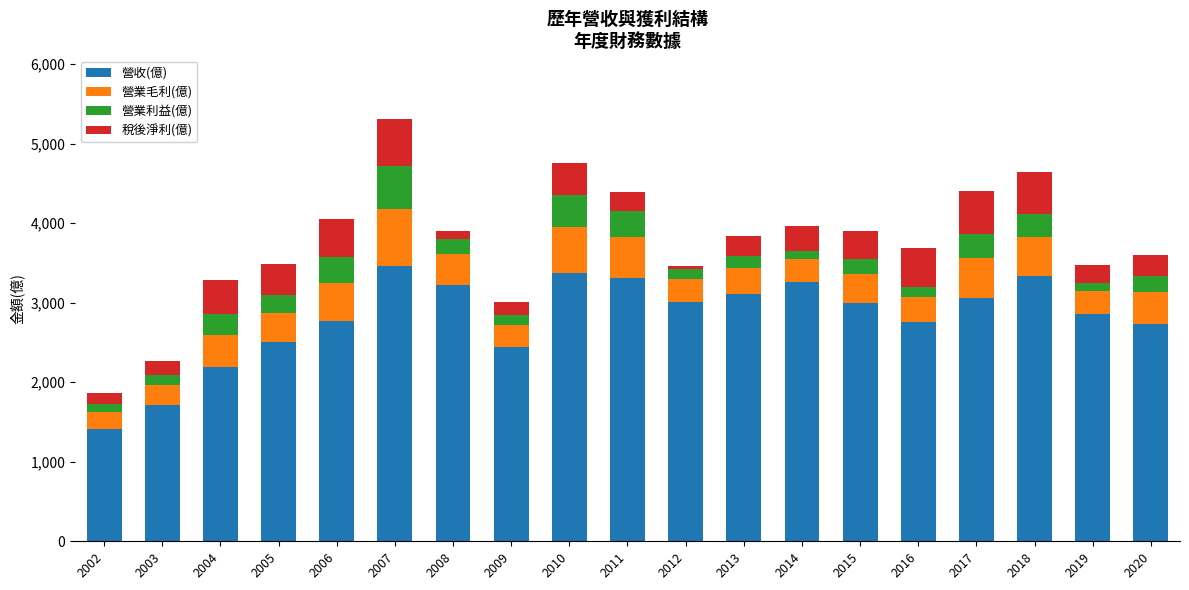

At which label does 營收(億) reach its minimum?

2002